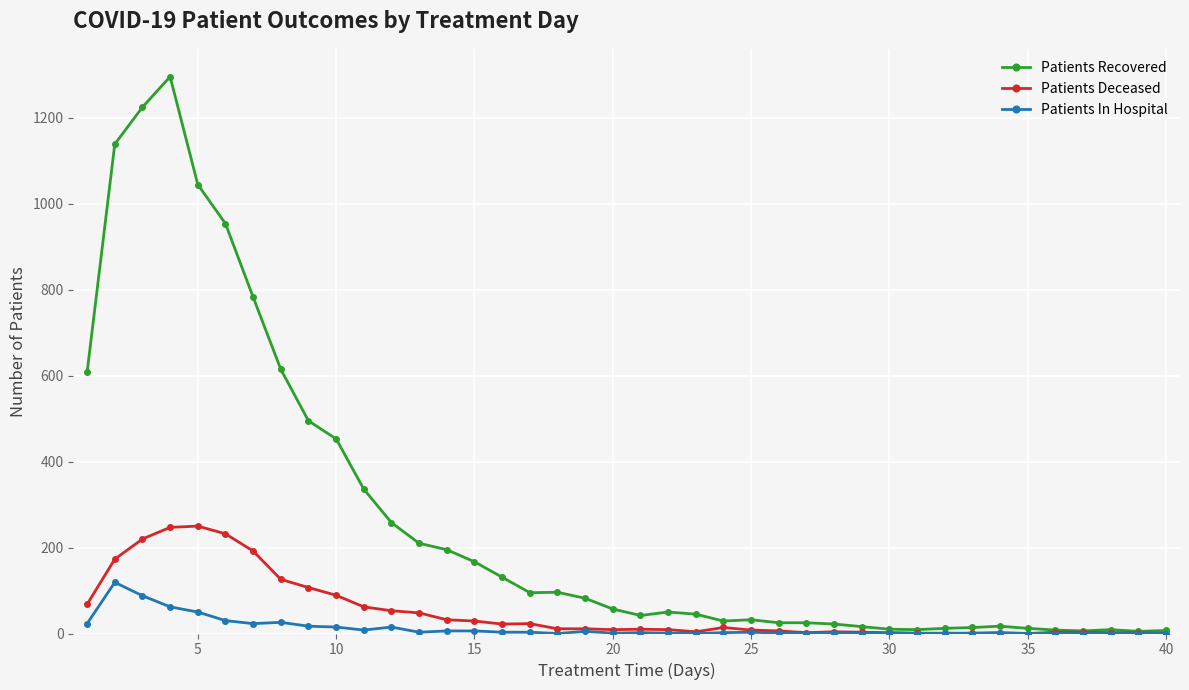

What is the maximum value shown in the chart?

1296